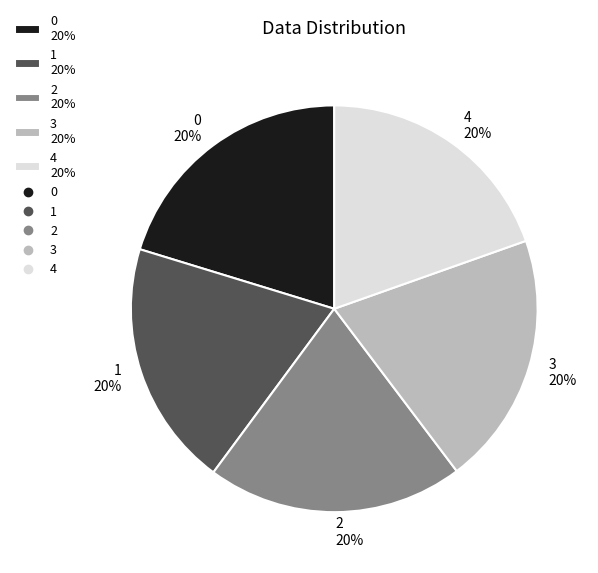

The 1 slice represents 20% of the pie. True or false?

True